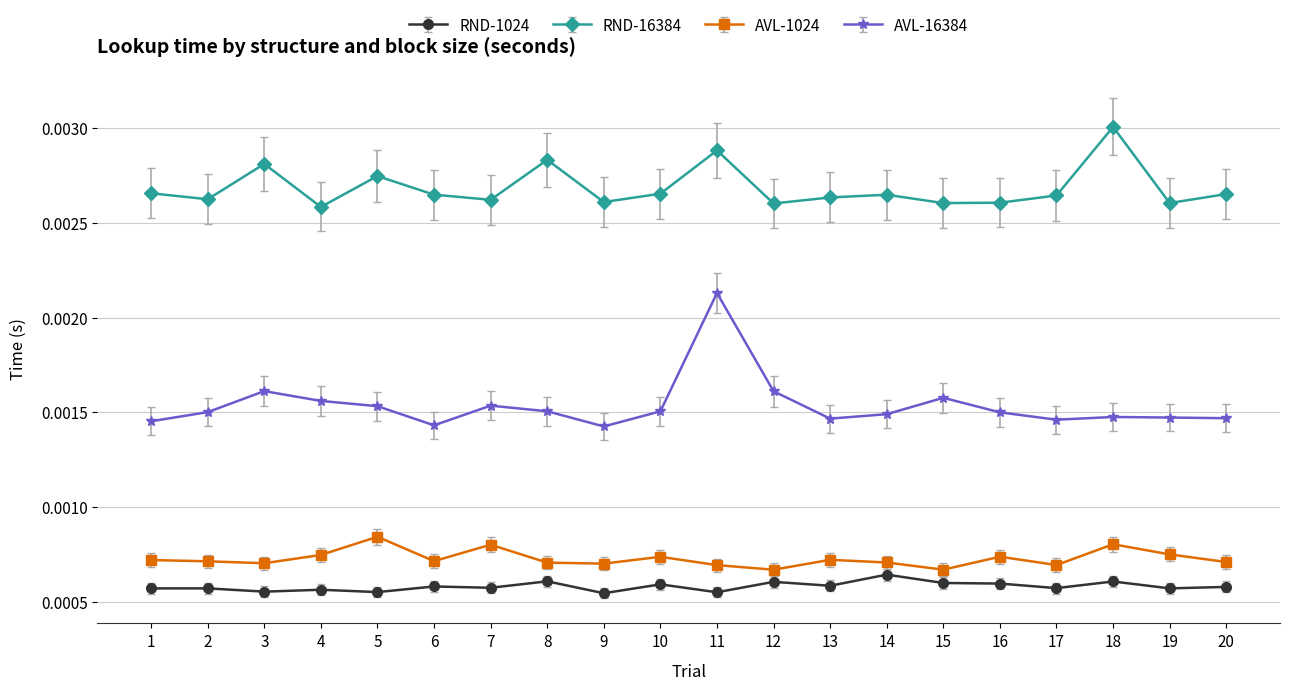

True or false: RND-16384 and AVL-1024 intersect in this chart.

False